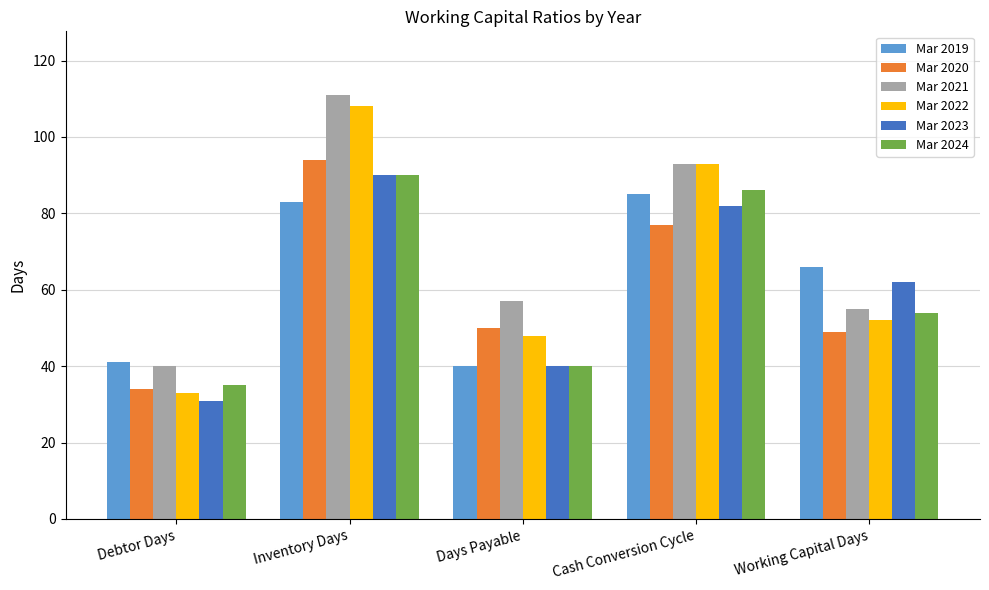

What is the difference between the highest and lowest values at Cash Conversion Cycle?

16